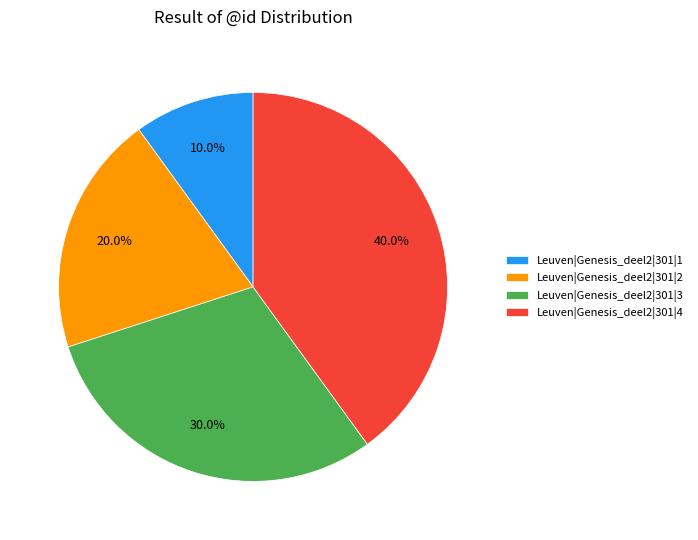

Rank the categories by value from lowest to highest.

Leuven|Genesis_deel2|301|1, Leuven|Genesis_deel2|301|2, Leuven|Genesis_deel2|301|3, Leuven|Genesis_deel2|301|4